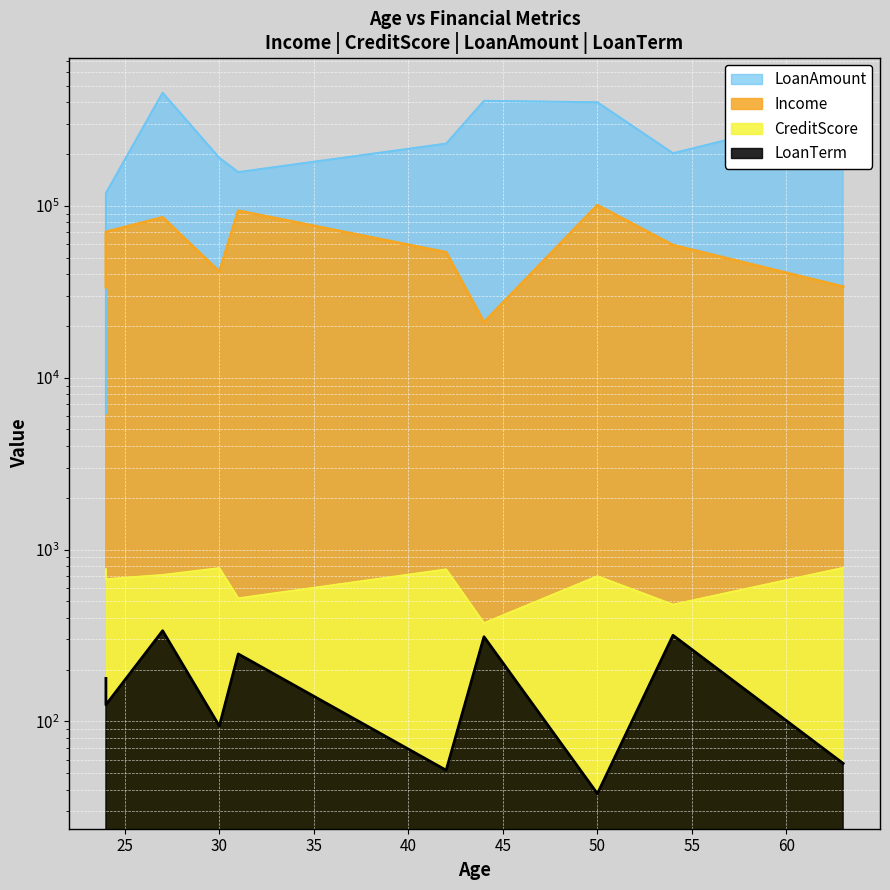

True or false: Income has more than 2 interior local peaks.

True